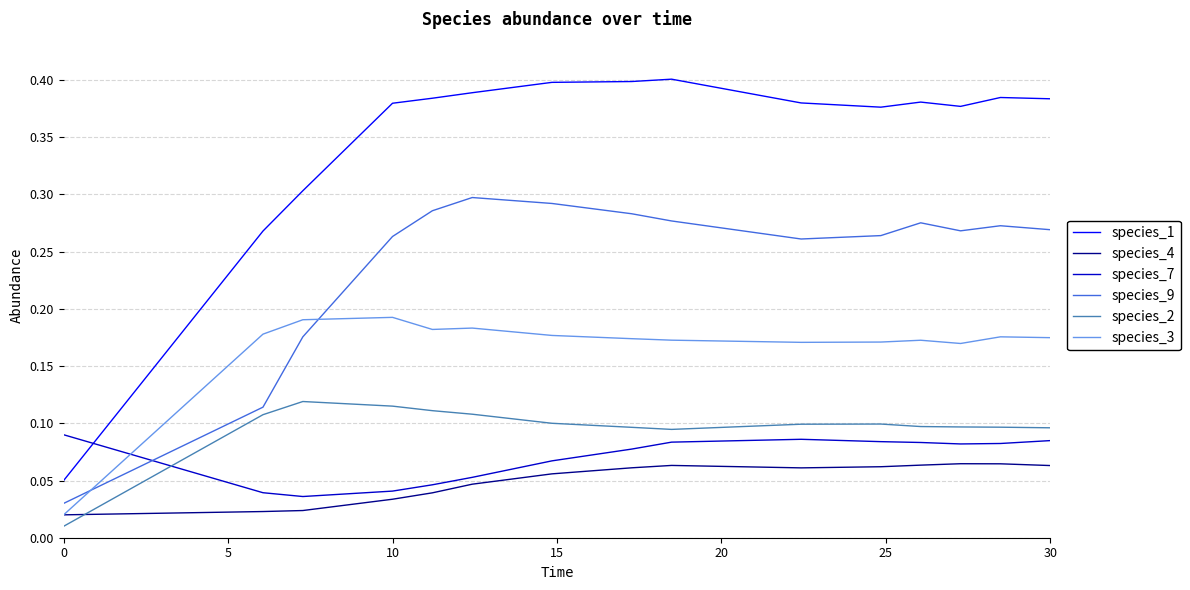

What is the sum of all species_7 values?

1.0